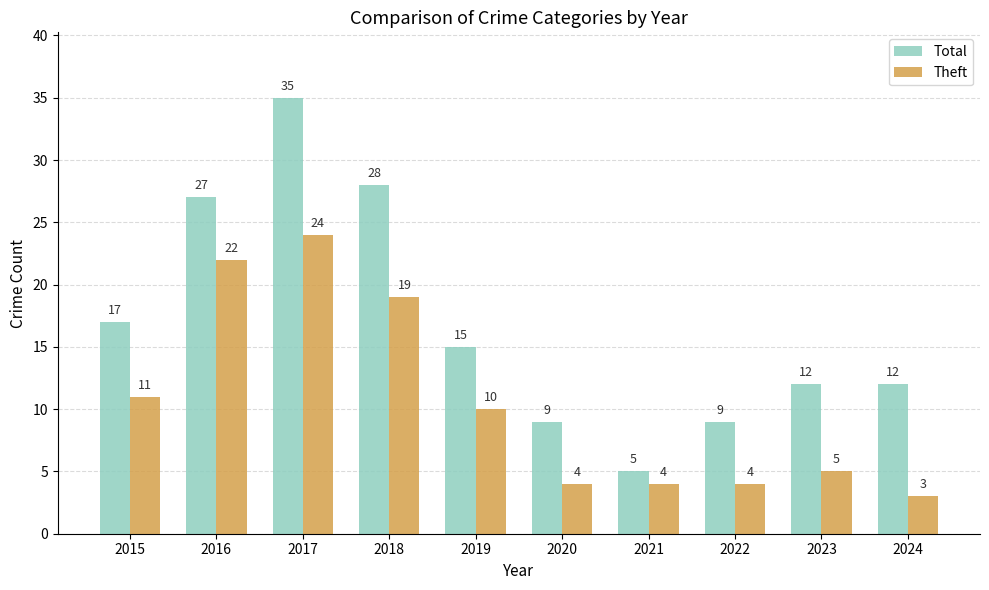

How many series are shown in this chart?

2